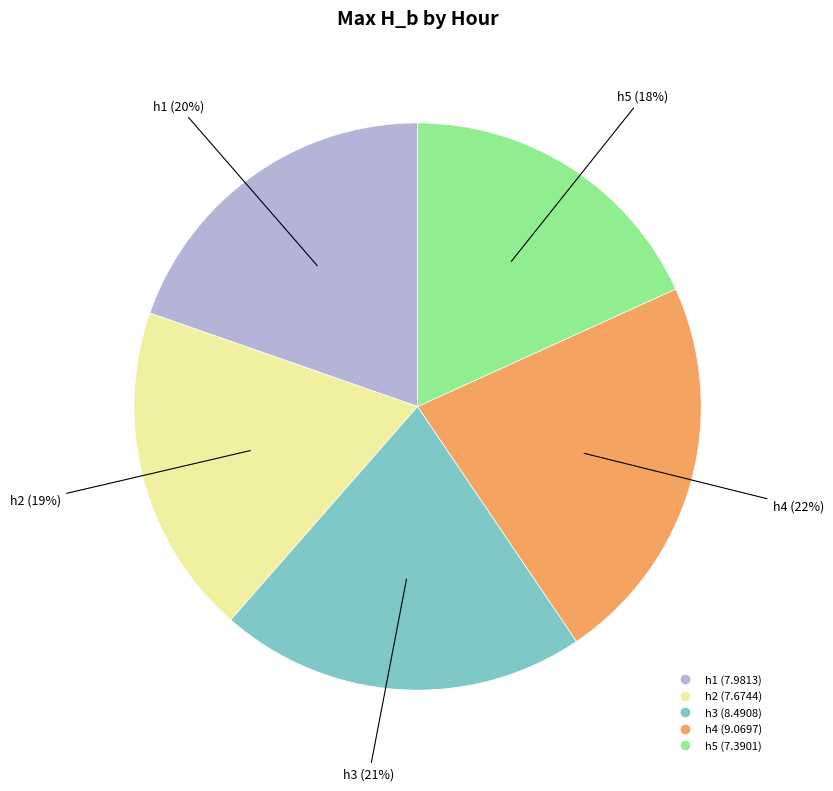

Is it true that h3 is 33% of the pie?

False